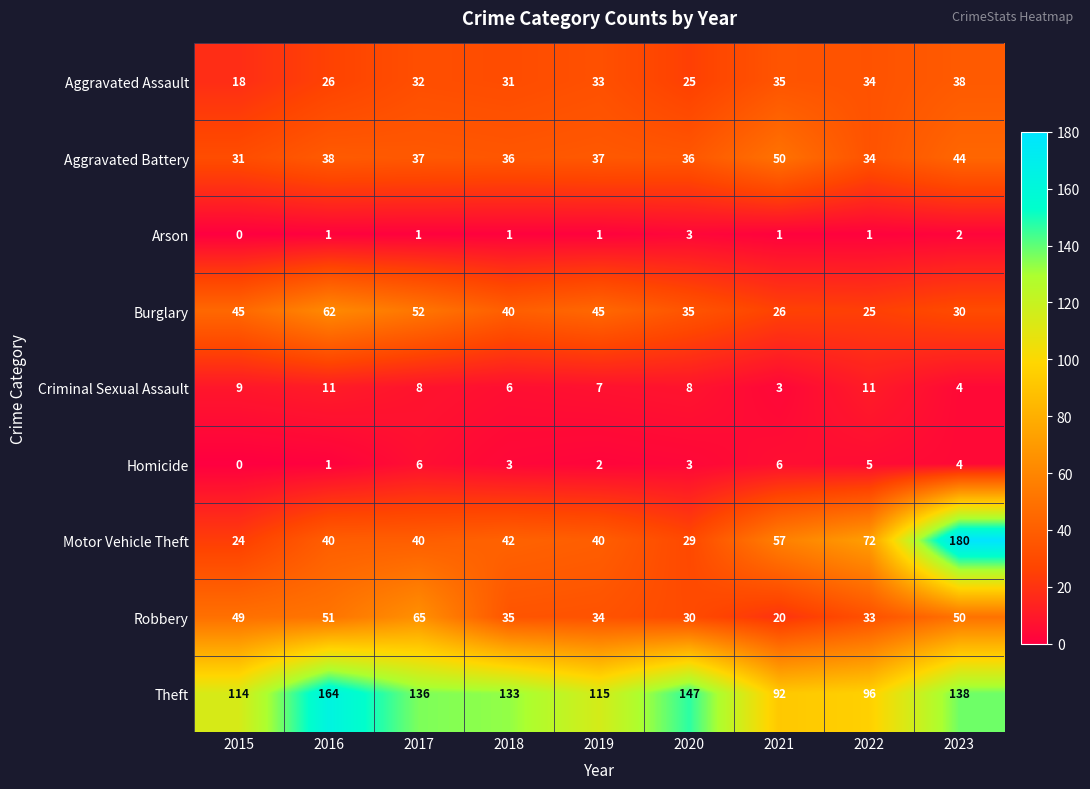

The value of Burglary at 2019 is 23. True or false?

False